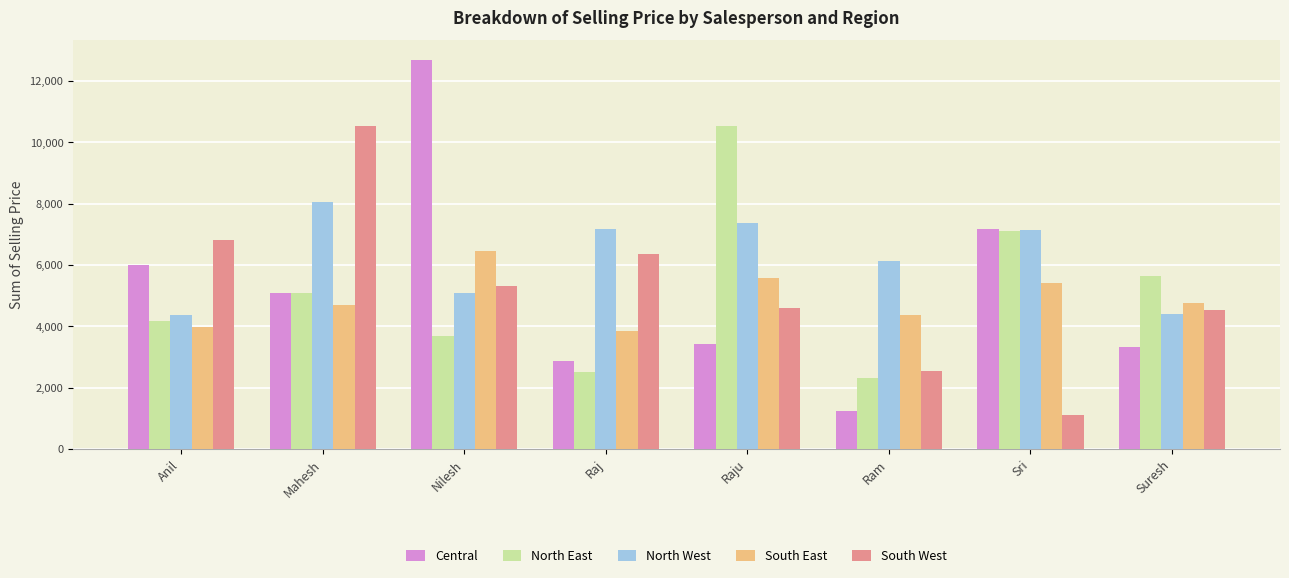

What is the difference between the highest and lowest values at Nilesh?

9013.0